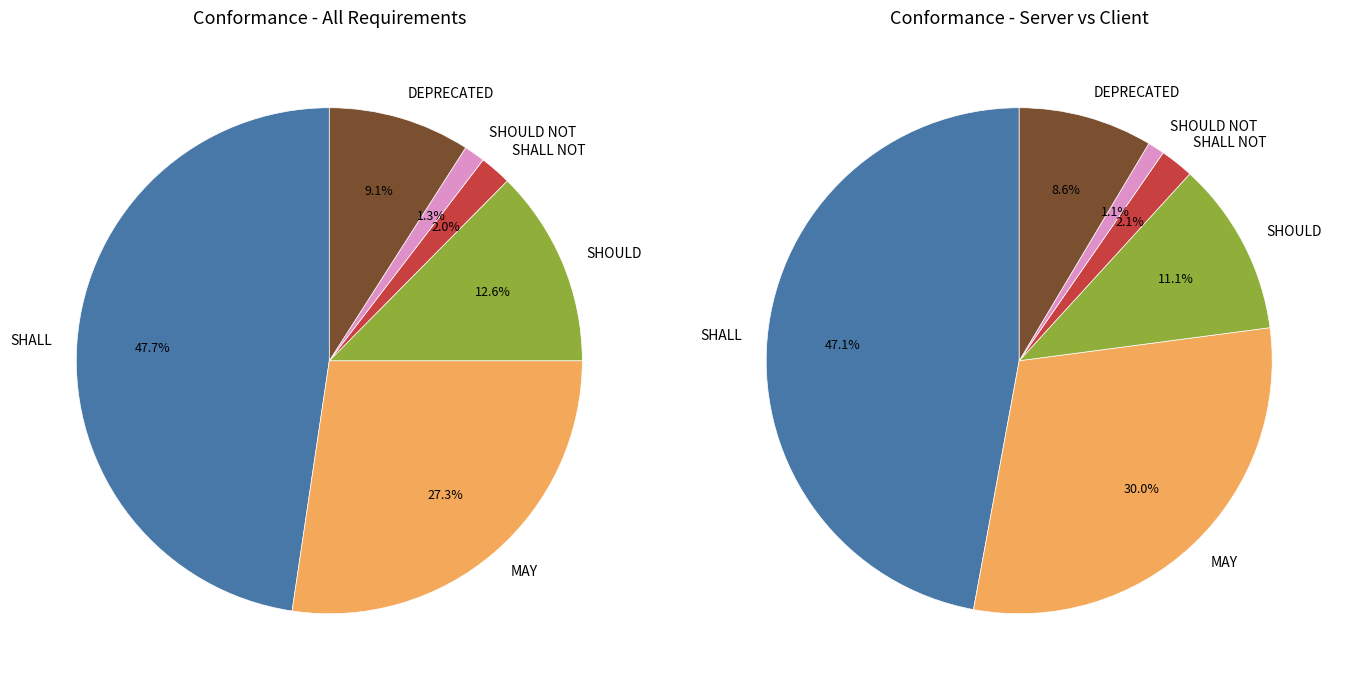

Does SHALL represent more than half of the total?

No